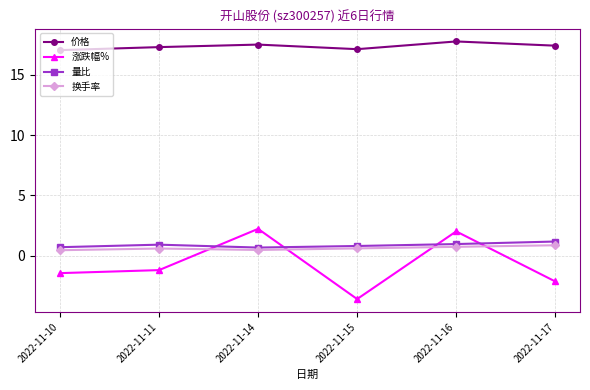

Rank the series at 2022-11-10 from lowest to highest value.

涨跌幅%, 换手率, 量比, 价格